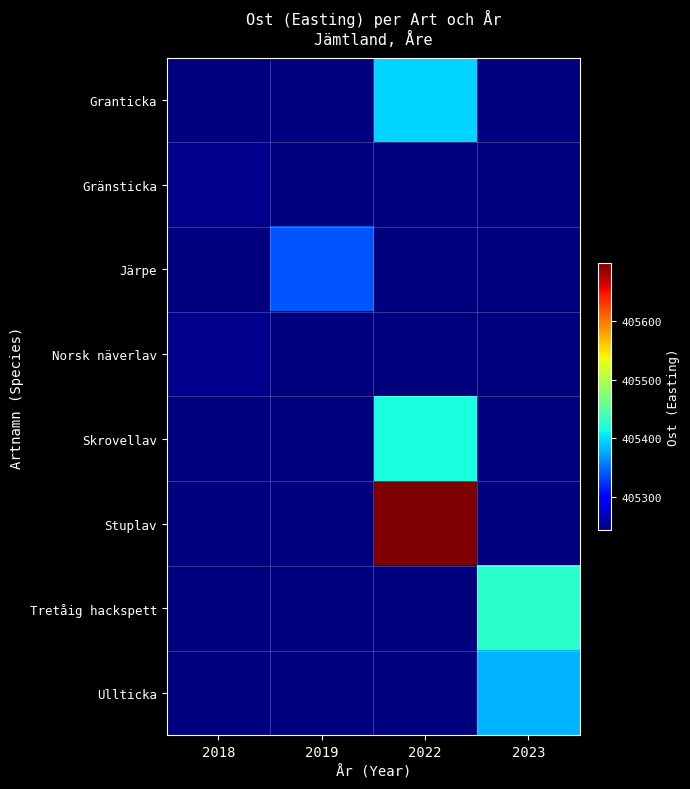

At how many categories does at least one series exceed 405263?

3